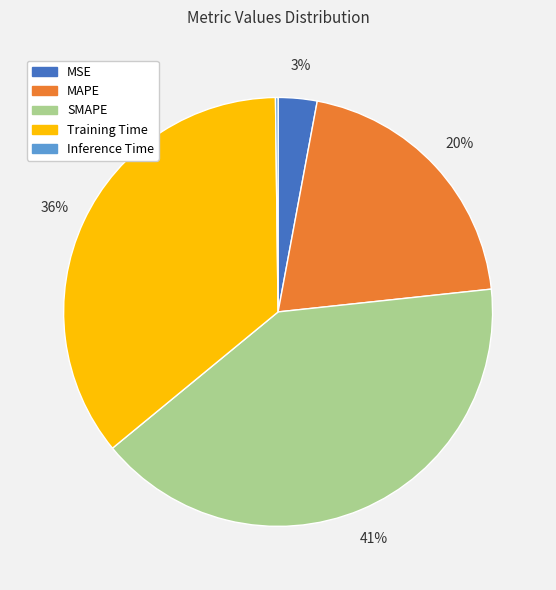

Is there any slice that represents more than half of the pie?

No